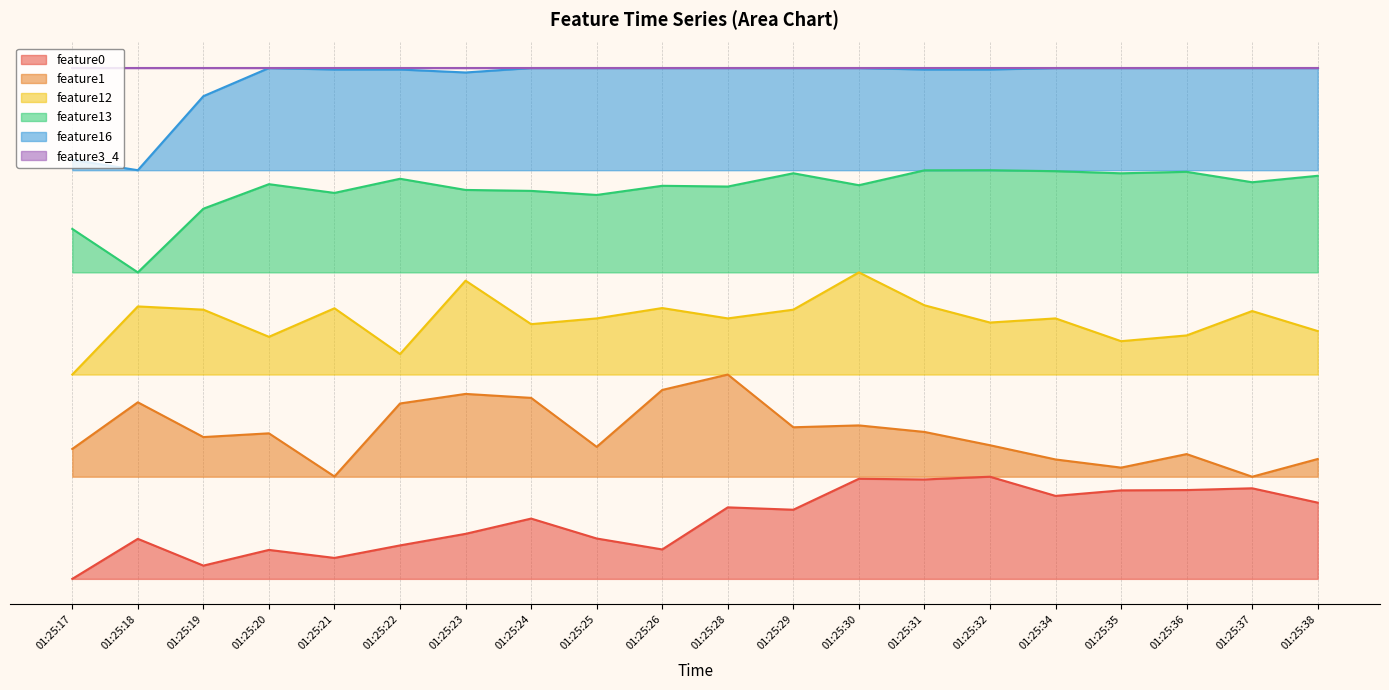

True or false: feature13 and feature0 cross at least once.

False